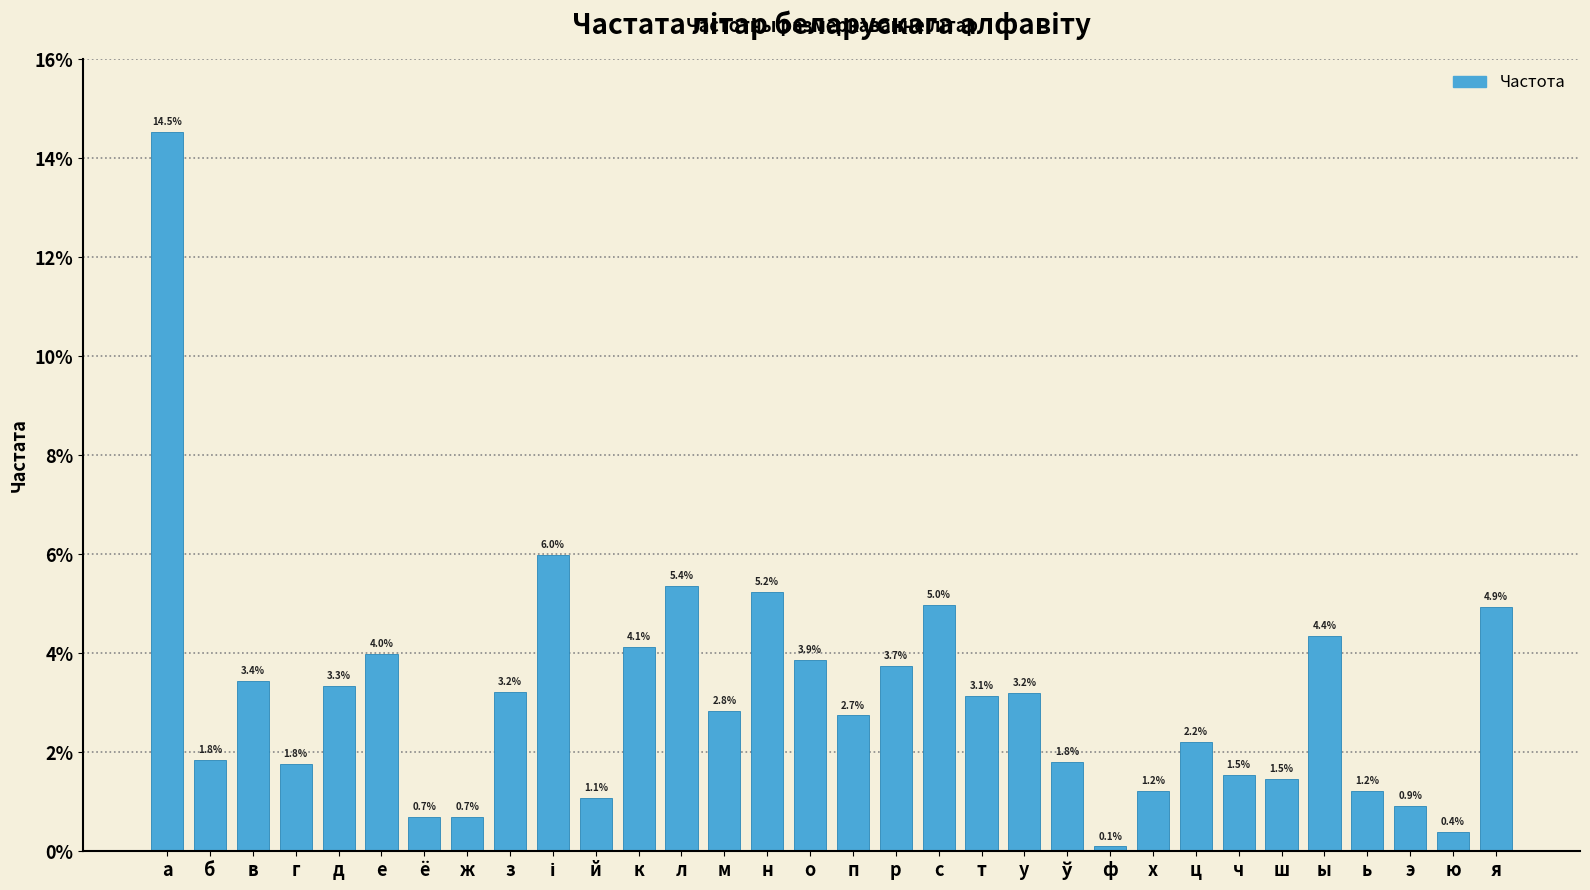

Does the chart contain any negative values?

No